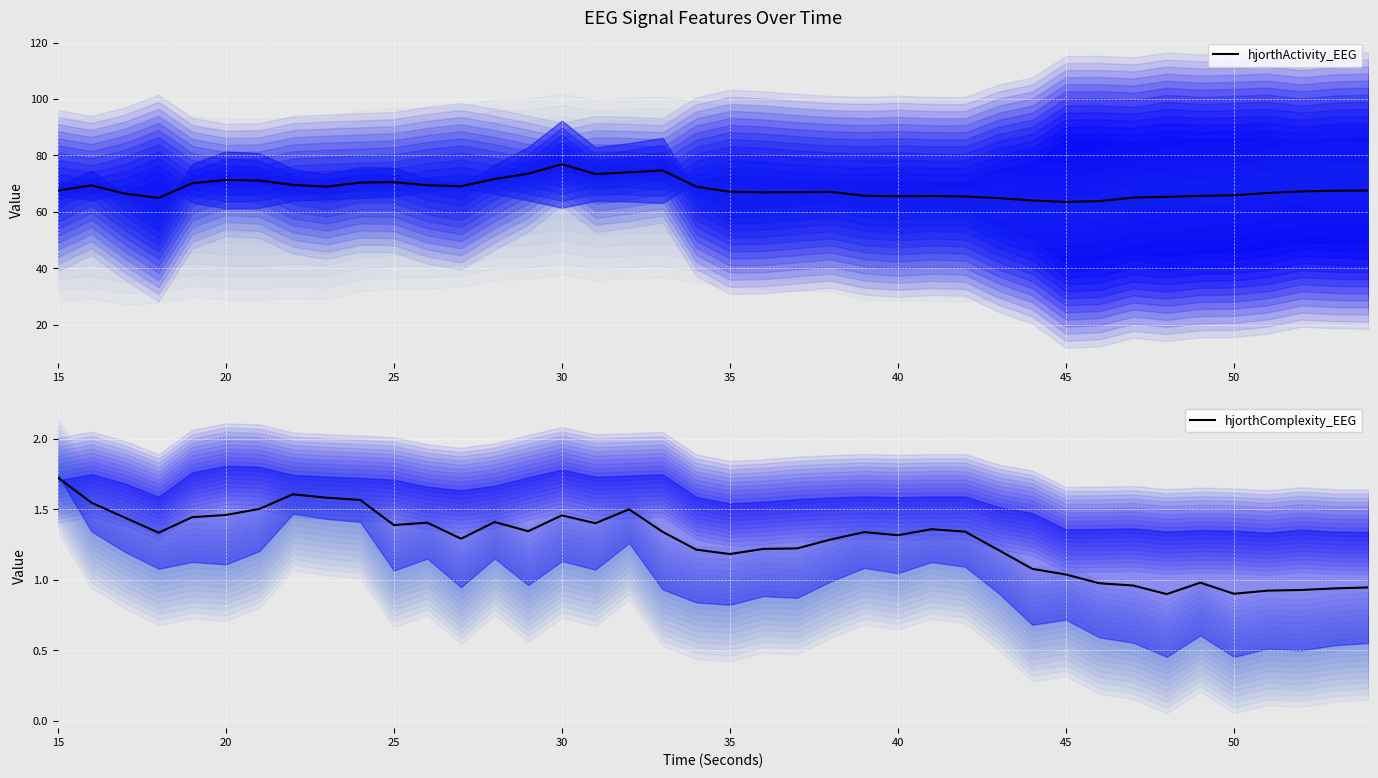

What is the minimum value for hjorthActivity_EEG?

63.6